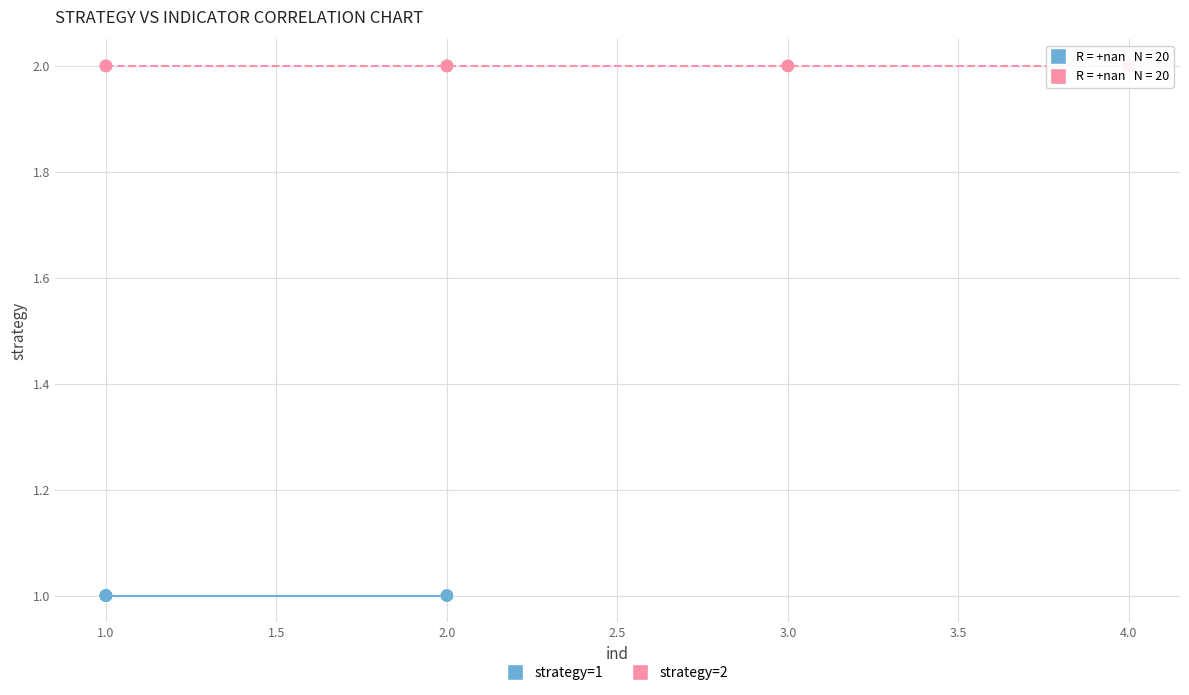

Which series contains the lowest Y value?

strategy=1